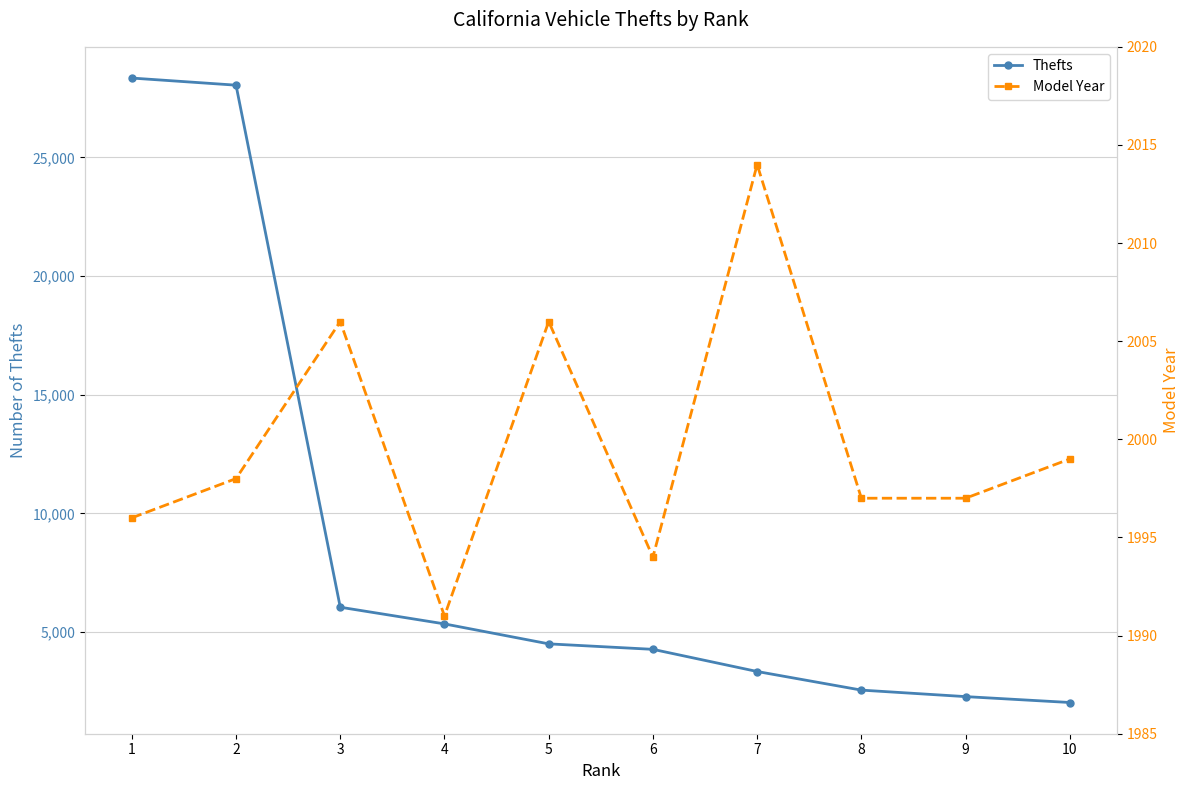

Where is the first local maximum for Model Year?

3